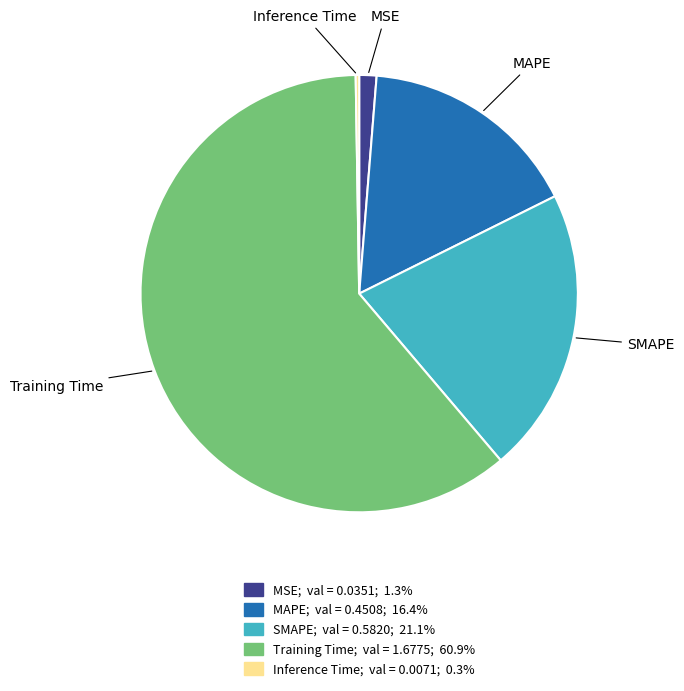

Is there a majority slice in this chart?

Yes